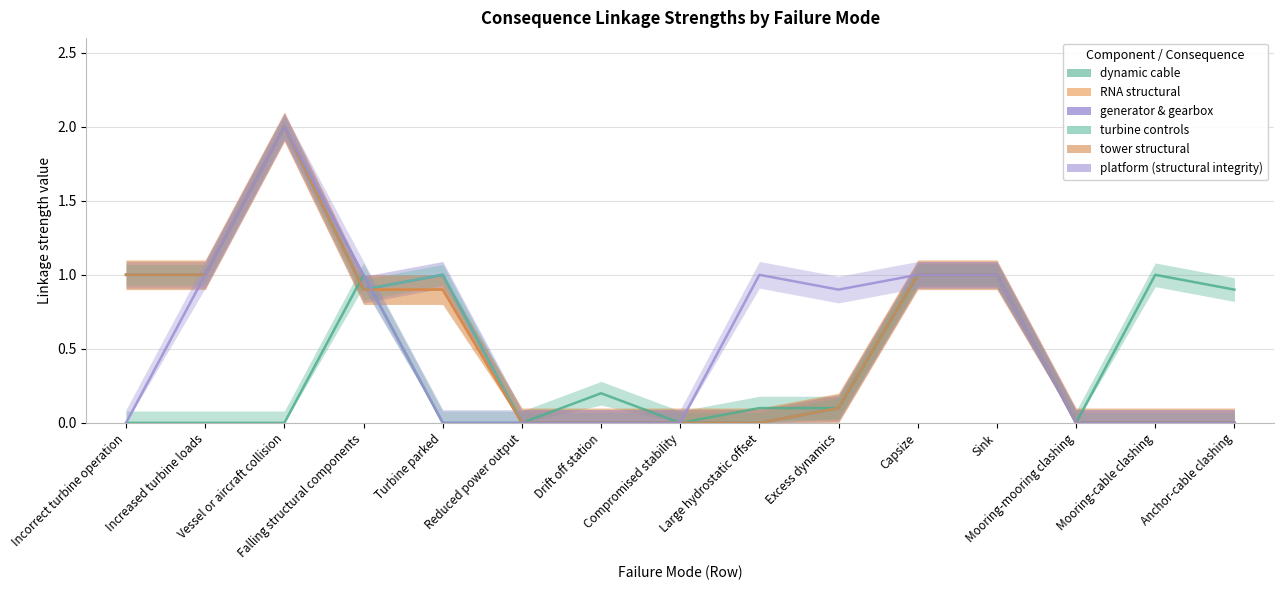

Which label corresponds to the smallest value in the chart?

Incorrect turbine operation